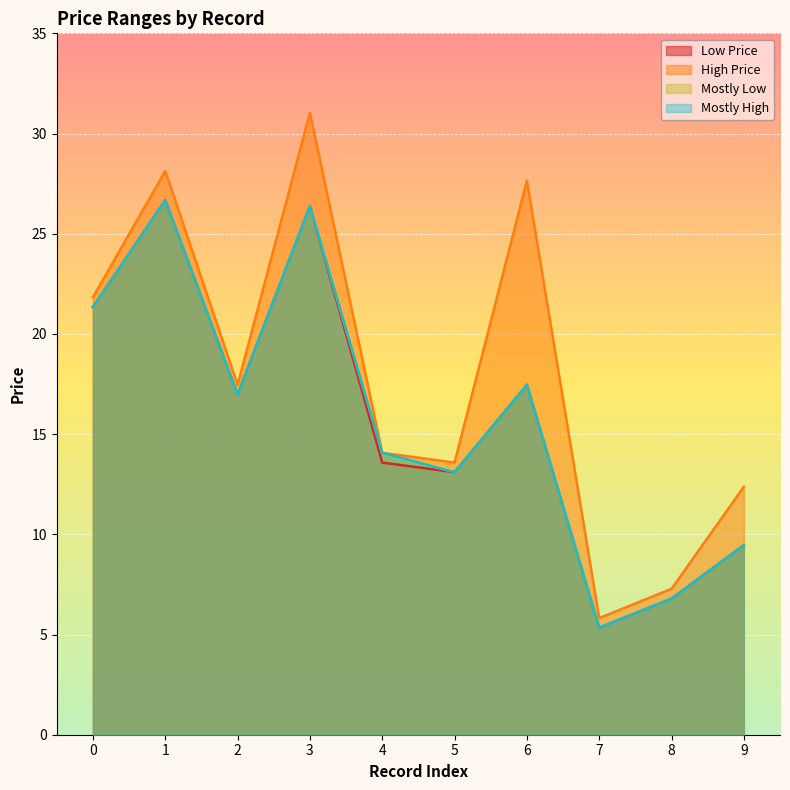

True or false: Mostly High and High Price intersect in this chart.

False